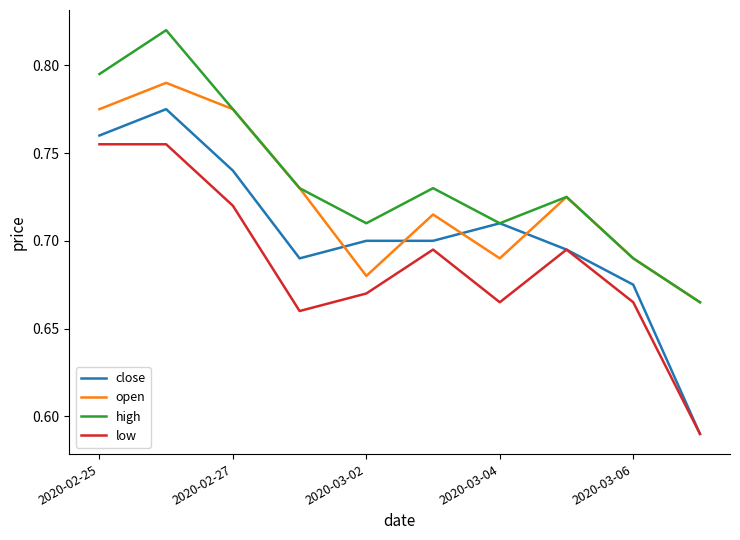

Rank the series by their average value, from highest to lowest.

high, open, close, low